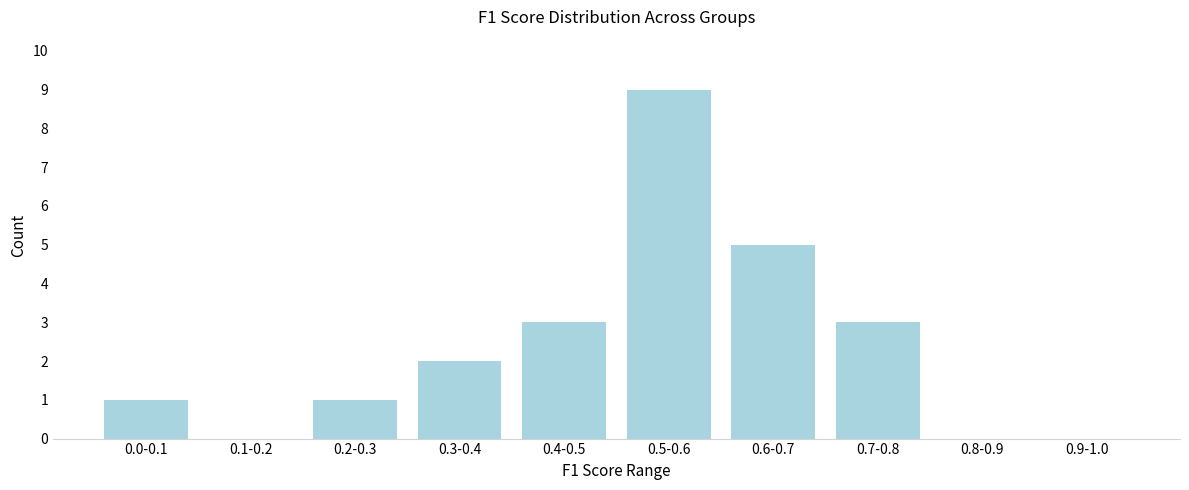

Reading left to right, transcribe all the data shown in this chart.

0.0-0.1=1	0.1-0.2=0	0.2-0.3=1	0.3-0.4=2	0.4-0.5=3	0.5-0.6=9	0.6-0.7=5	0.7-0.8=3	0.8-0.9=0	0.9-1.0=0